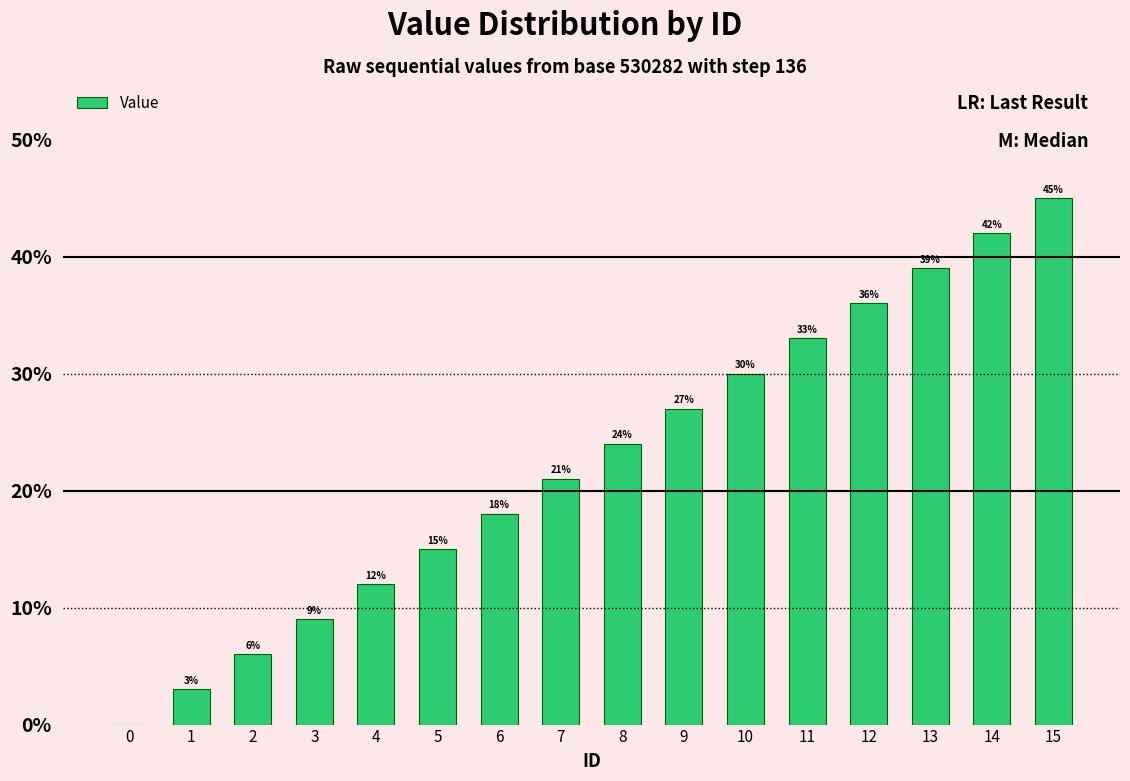

What is the difference between the values at 12 and 14?

6